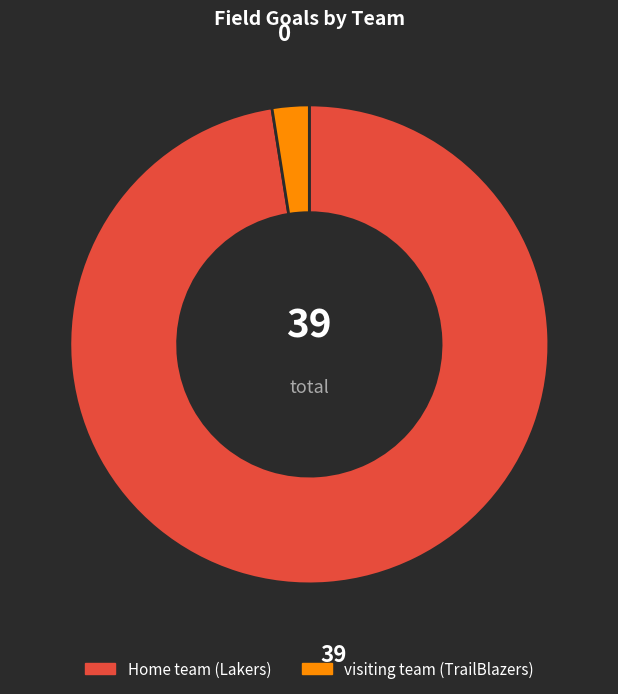

What is the majority slice?

Home team (Lakers)